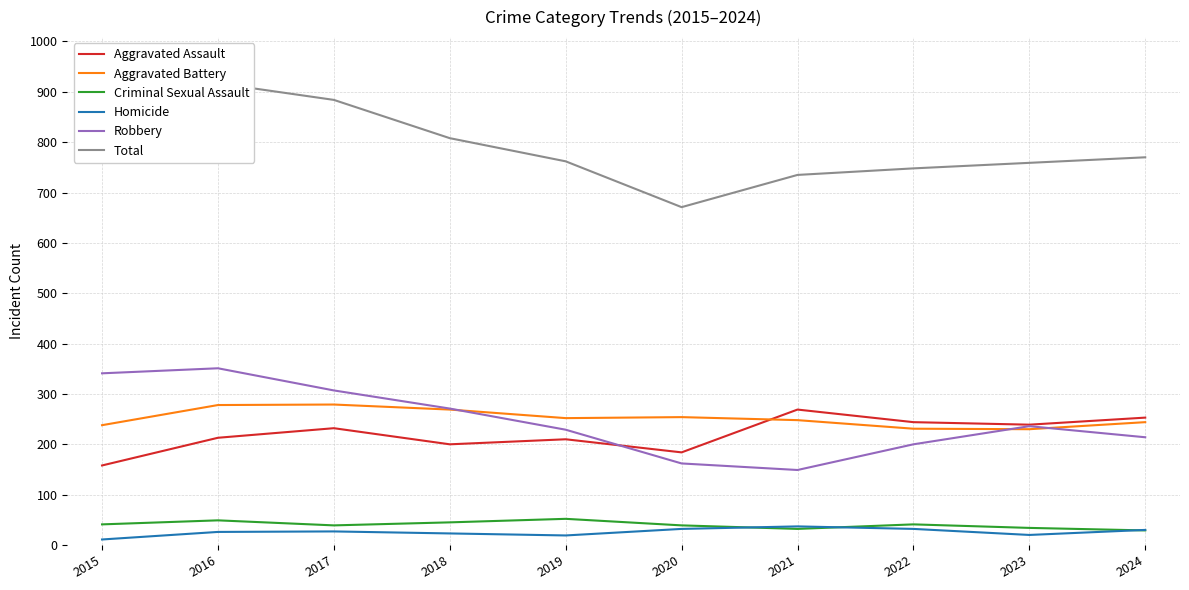

What is the difference between the Robbery values at 2022 and 2024?

14